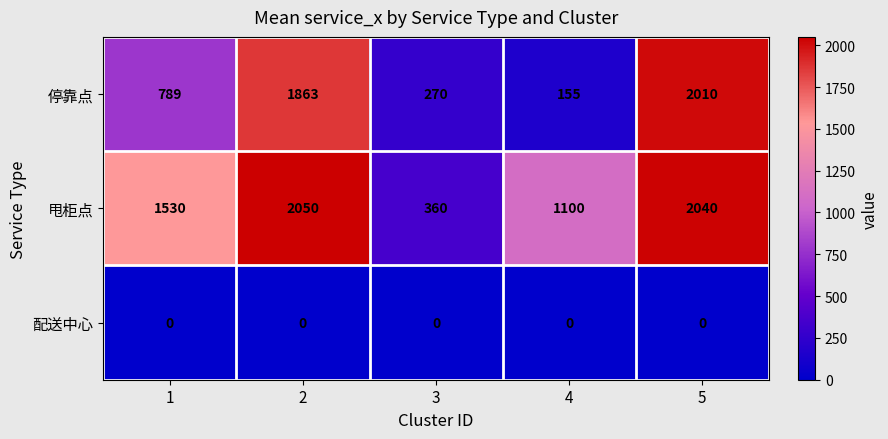

True or false: 配送中心 has a value of 0 at 4.

True